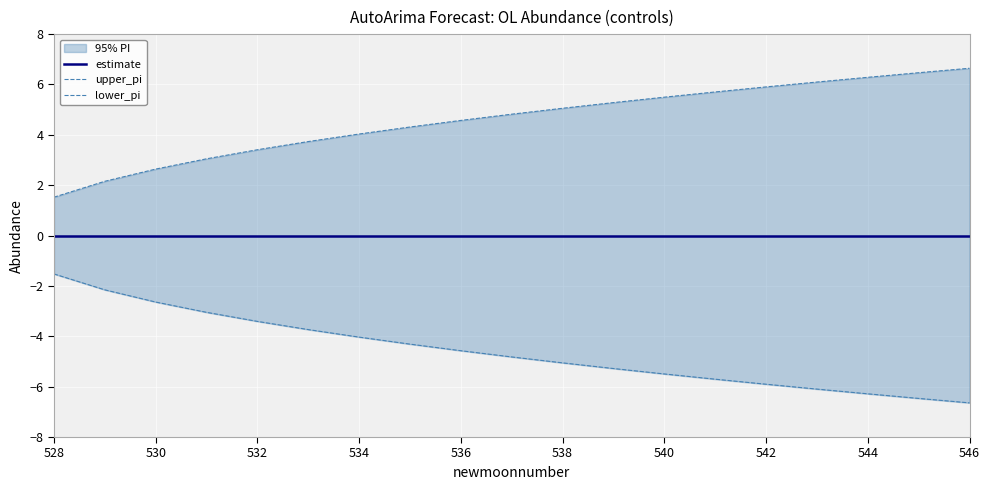

How many lines are shown in the chart?

3